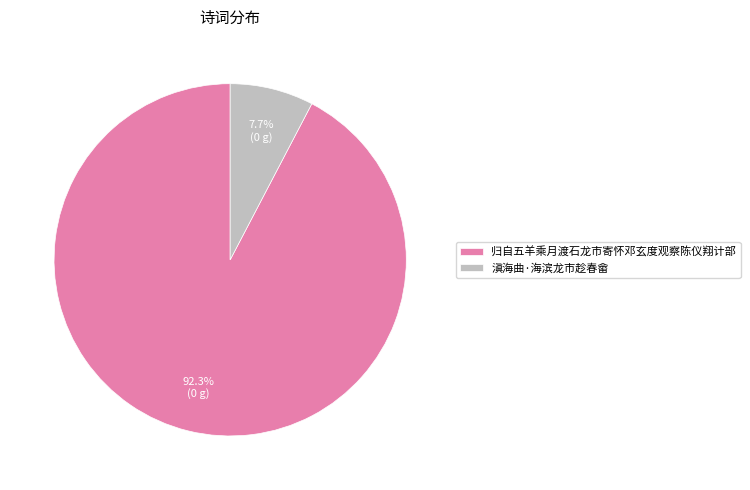

Rank the categories by value from highest to lowest.

归自五羊乘月渡石龙市寄怀邓玄度观察陈仪翔计部, 滇海曲·海滨龙市趁春畲